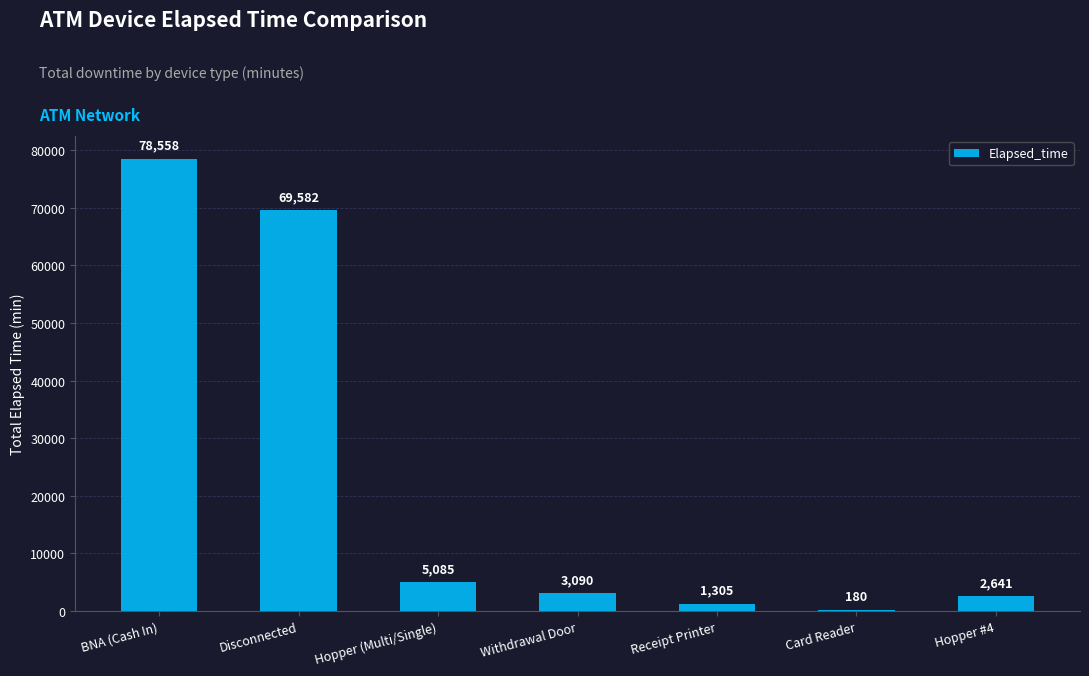

What is the sum of the values at BNA (Cash In) and Withdrawal Door?

81648